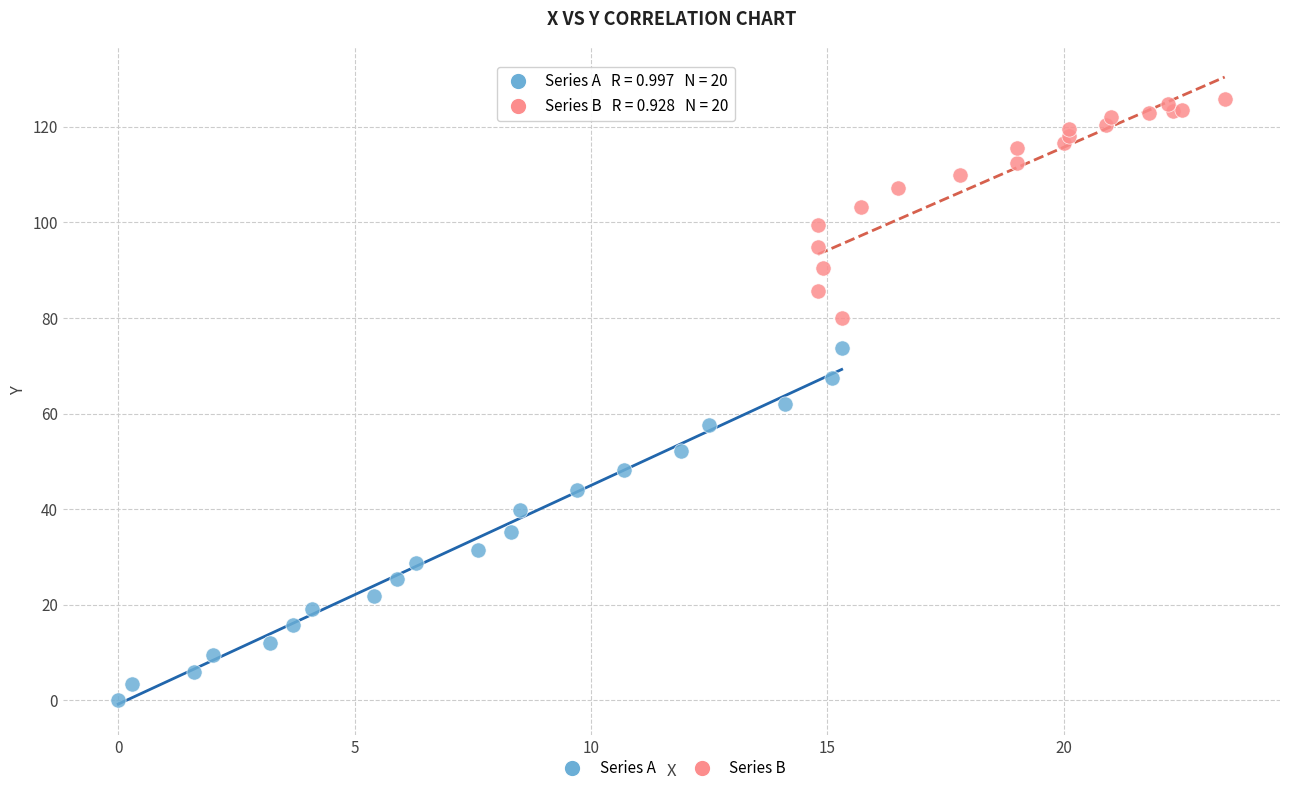

What are all the series names shown in the legend?

Series A, Series B